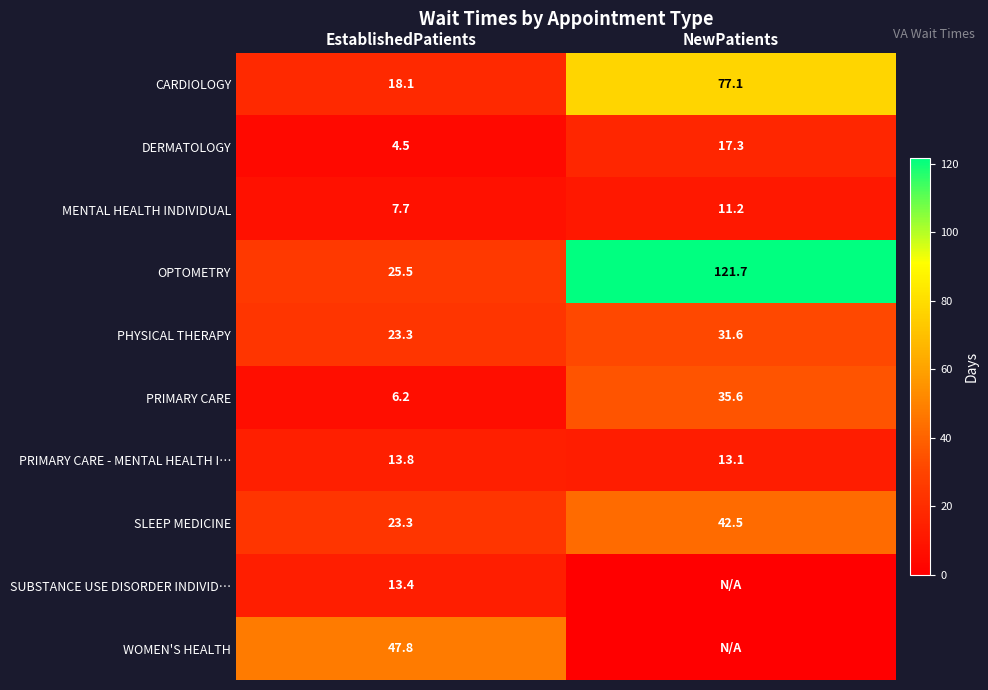

What is the sum of the DERMATOLOGY values at EstablishedPatients and NewPatients?

21.8